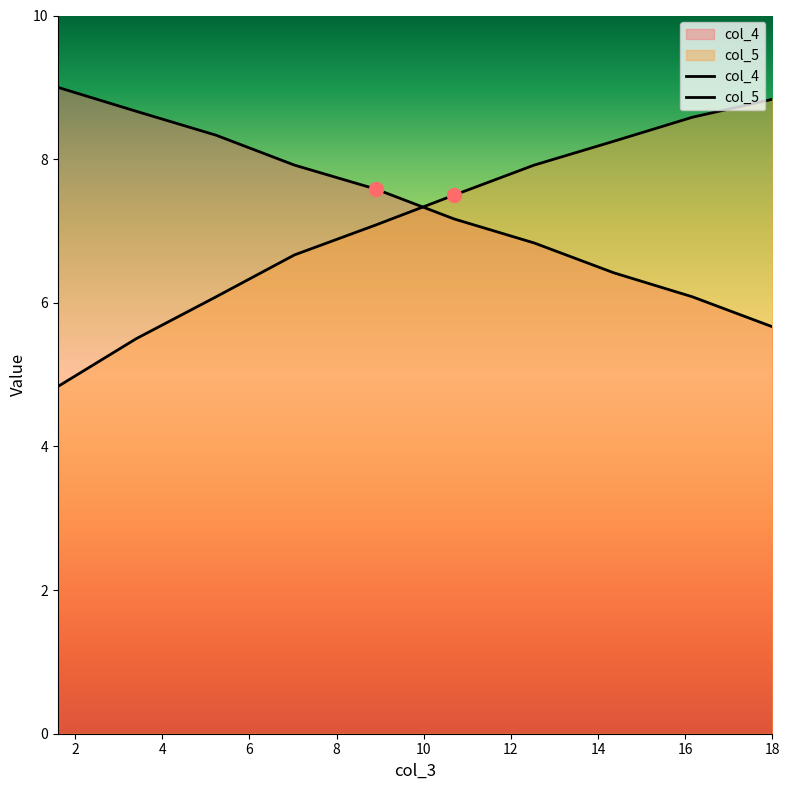

At how many categories does at least one series exceed 8?

6